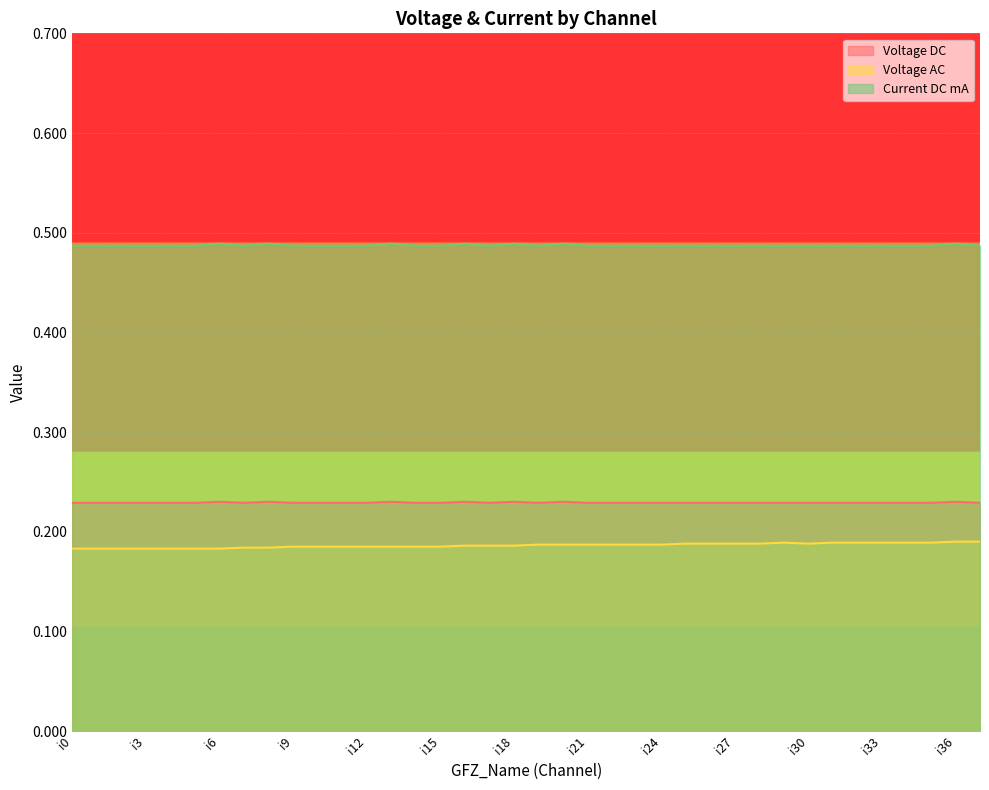

Between i6 and i24, which is larger?

i6